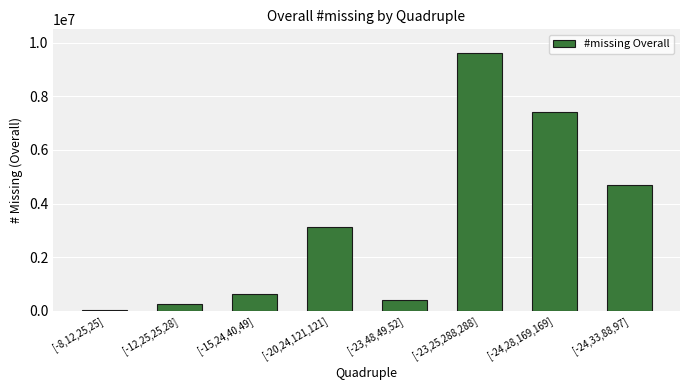

Where is the data nearest to the value 4837196?

[-24,33,88,97]